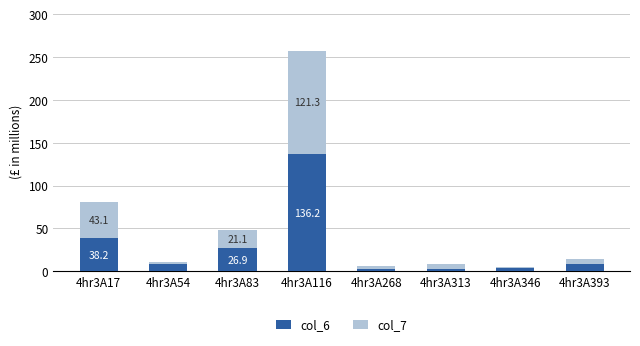

What is the value of the col_6 bar at the 6th from the left?

2.6